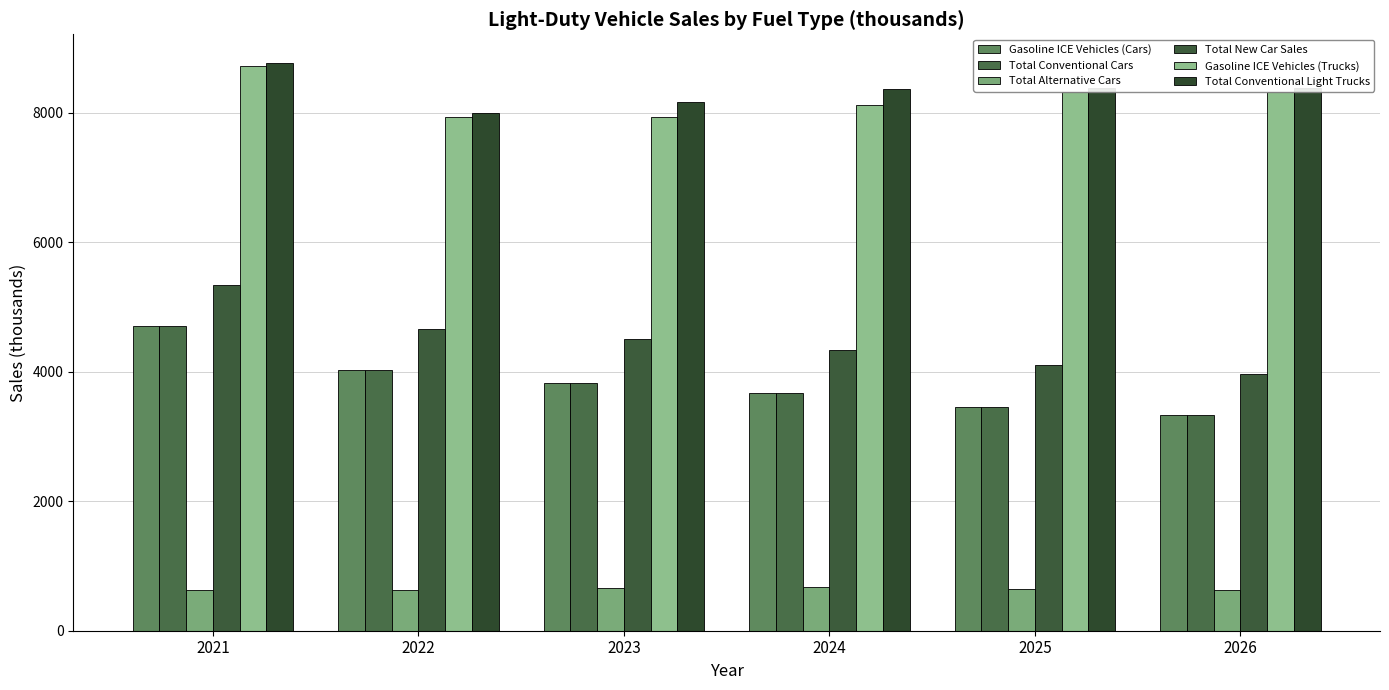

Reading right to left, list all the values displayed in this chart.

Gasoline ICE Vehicles (Cars): 2026=3333.5	2025=3461.2	2024=3672.6	2023=3831.9	2022=4027.0	2021=4708.5
Total Conventional Cars: 2026=3333.6	2025=3461.2	2024=3672.7	2023=3831.9	2022=4027.1	2021=4708.6
Total Alternative Cars: 2026=629.1	2025=639.7	2024=667.8	2023=665.0	2022=627.0	2021=626.7
Total New Car Sales: 2026=3962.7	2025=4100.9	2024=4340.4	2023=4497.0	2022=4654.1	2021=5335.3
Gasoline ICE Vehicles (Trucks): 2026=8323.5	2025=8314.5	2024=8116.9	2023=7939.6	2022=7939.6	2021=8724.5
Total Conventional Light Trucks: 2026=8373.8	2025=8374.7	2024=8366.7	2023=8171.6	2022=7990.8	2021=8771.0